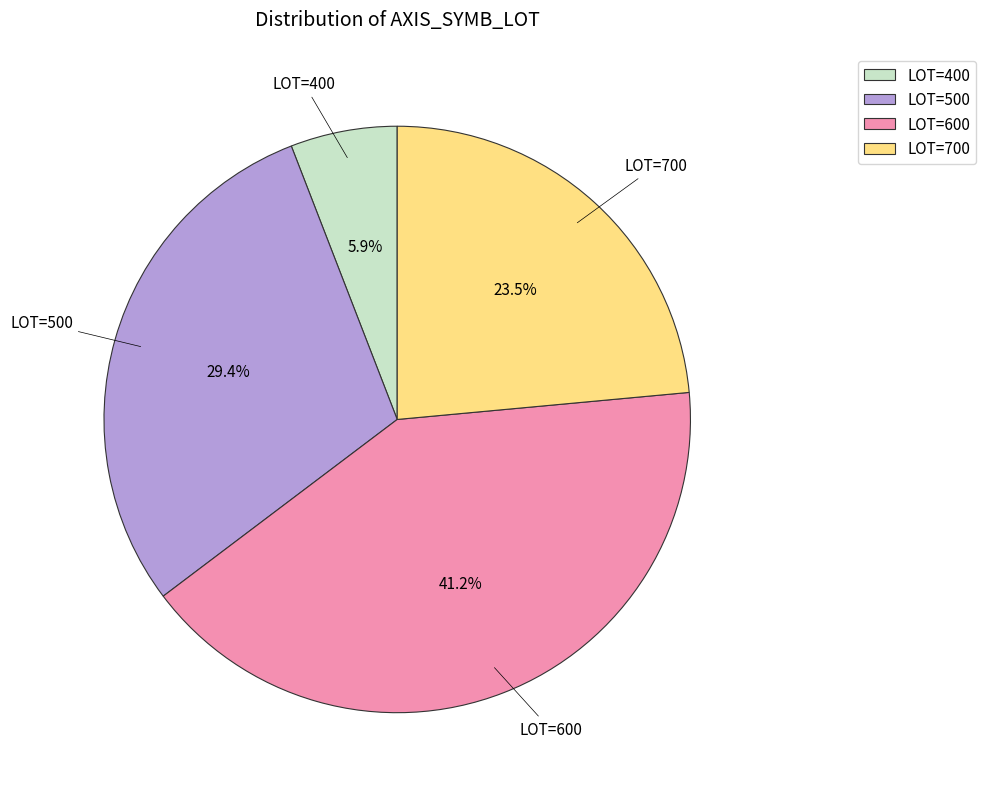

Which category has the smallest portion of the pie?

LOT=400